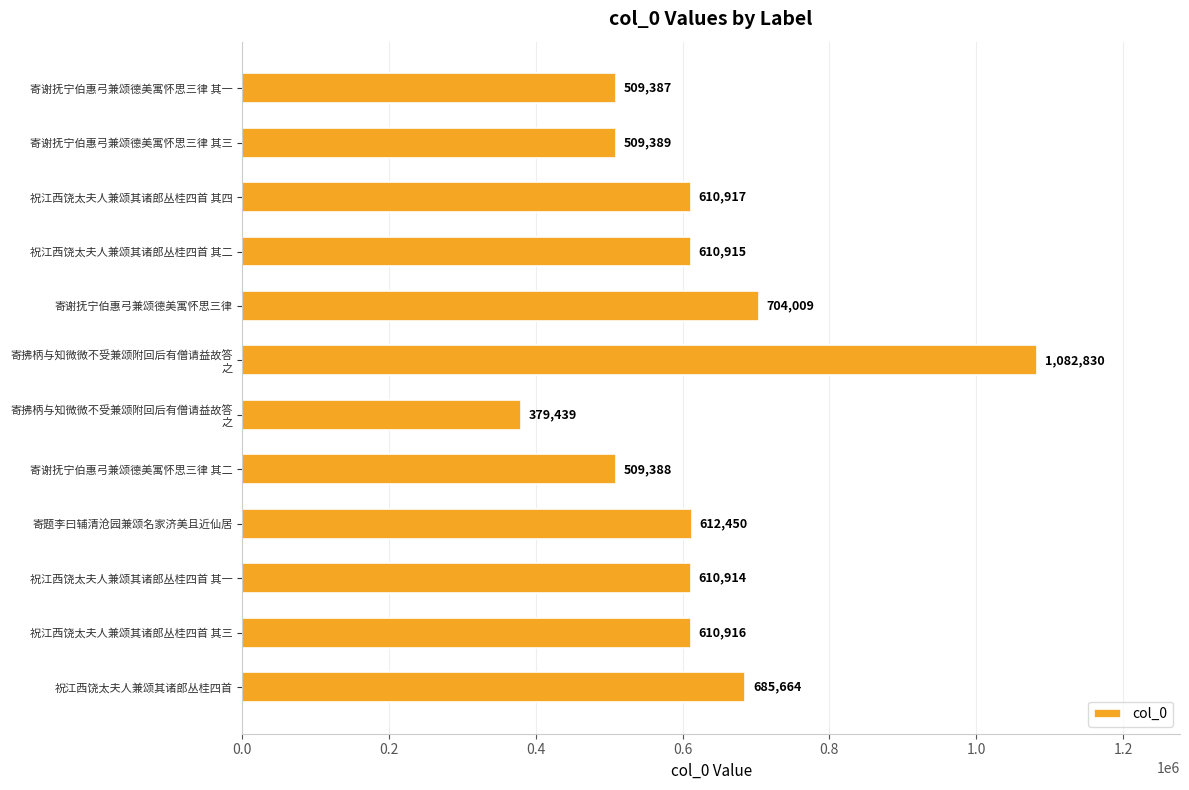

Count the number of data series in this chart.

1